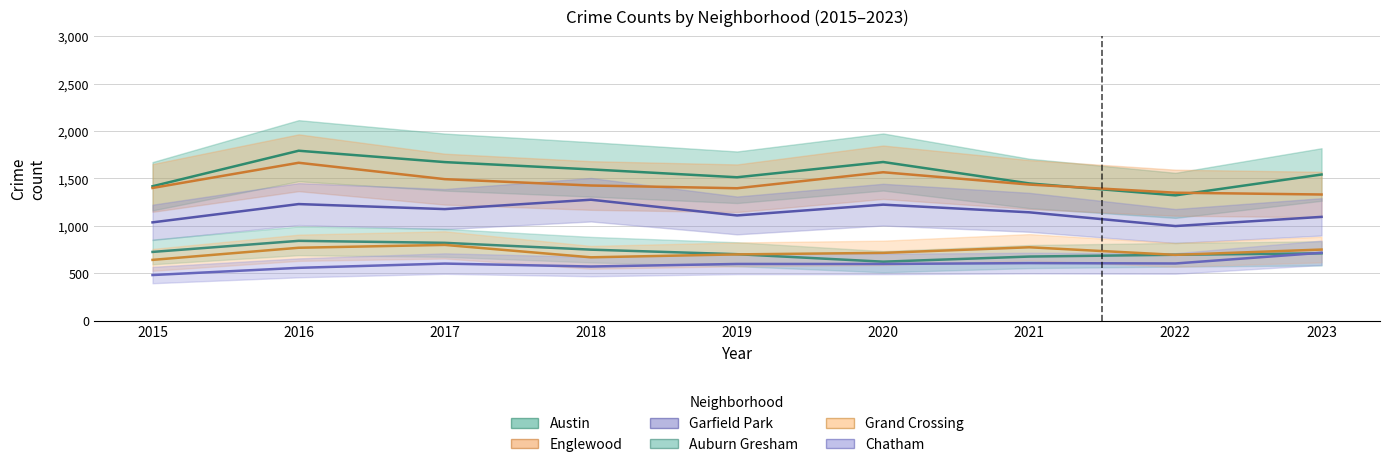

Which series has the largest range (max minus min)?

Austin